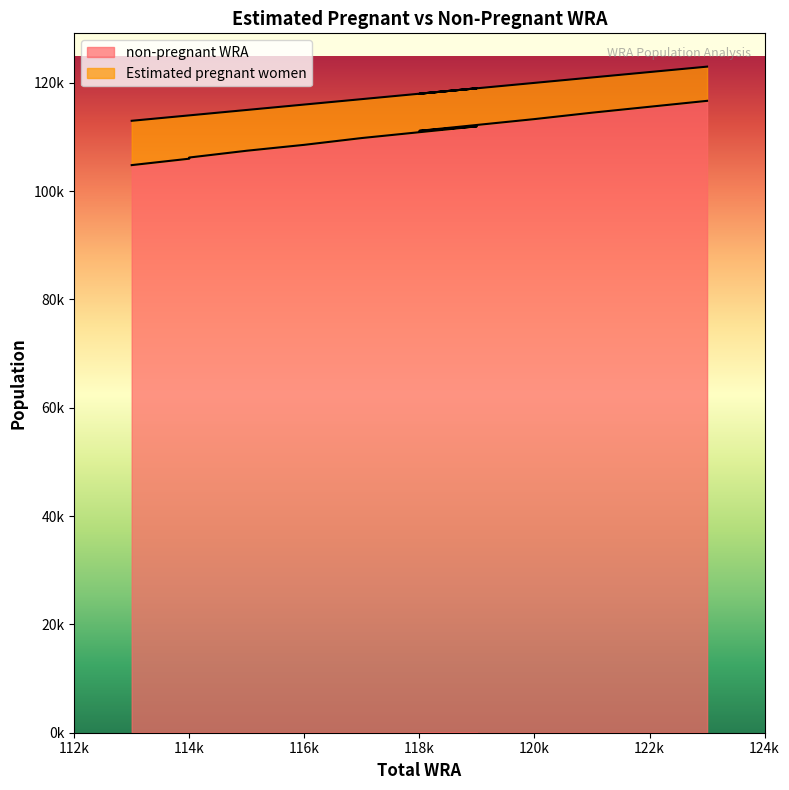

Is the value of non-pregnant WRA at 116000 greater than the value of Estimated pregnant women at 119000?

Yes